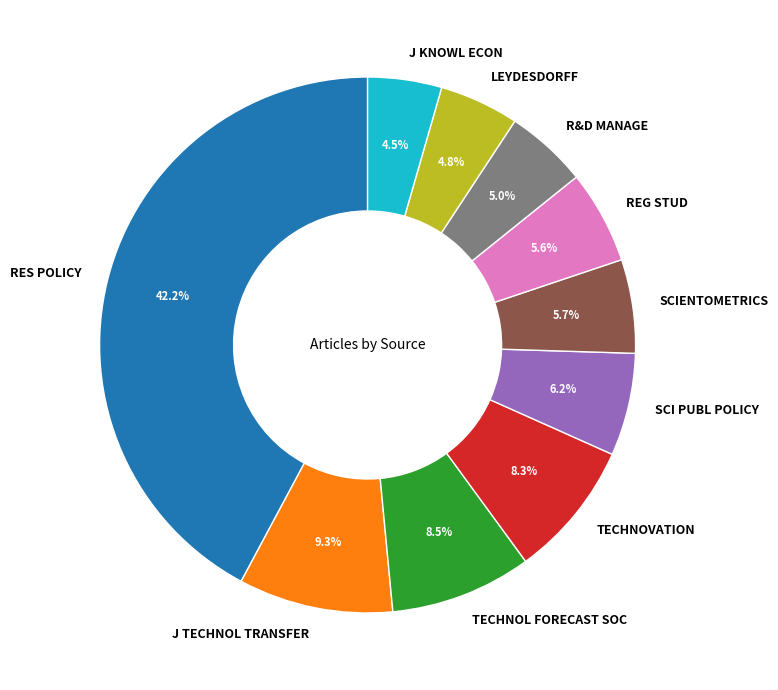

Which slice is the largest?

RES POLICY